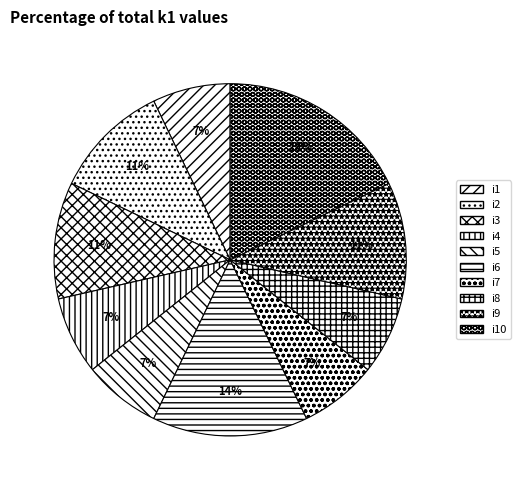

To the nearest percent, what portion does i6 represent?

14%